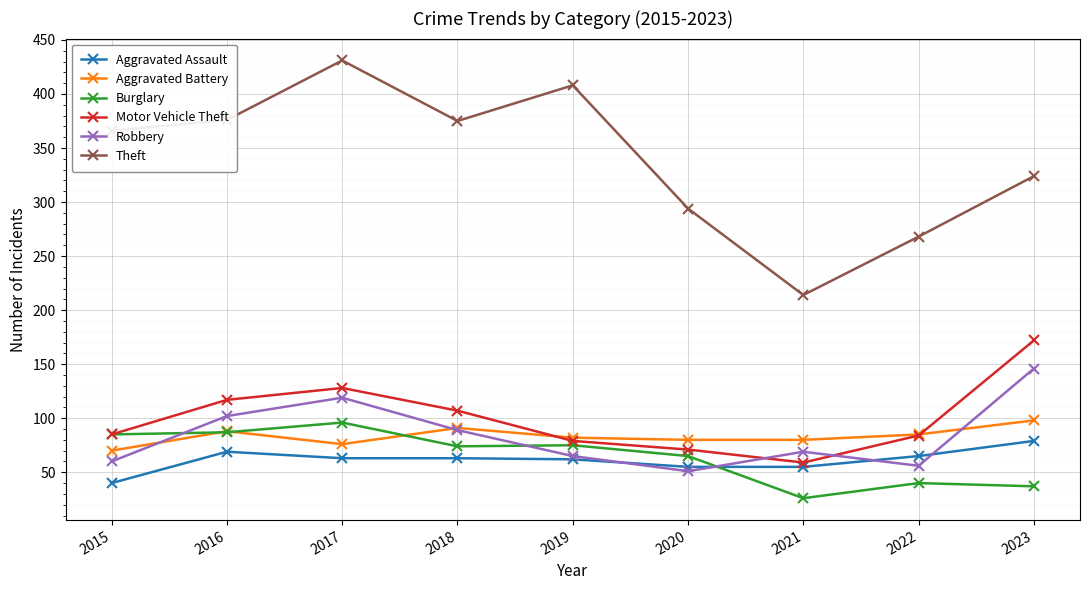

Does the chart display data point markers on the line(s)?

Yes